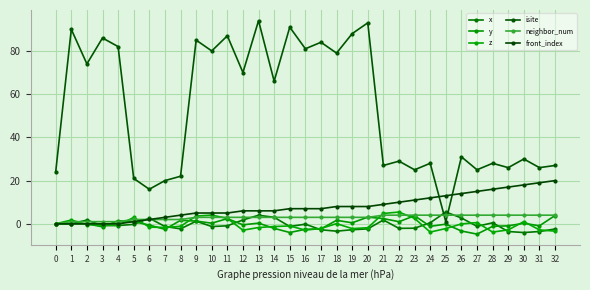

What is the spread (max minus min) of values at 29?

29.6